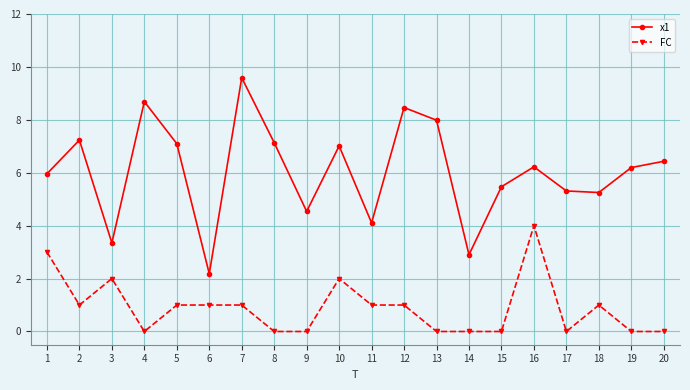

Reading left to right, transcribe all the data shown in this chart.

x1: 1=6.0	2=7.2	3=3.3	4=8.7	5=7.1	6=2.2	7=9.6	8=7.1	9=4.5	10=7.0	11=4.1	12=8.5	13=8.0	14=2.9	15=5.5	16=6.2	17=5.3	18=5.3	19=6.2	20=6.4
FC: 1=3.0	2=1.0	3=2.0	4=0.0	5=1.0	6=1.0	7=1.0	8=0.0	9=0.0	10=2.0	11=1.0	12=1.0	13=0.0	14=0.0	15=0.0	16=4.0	17=0.0	18=1.0	19=0.0	20=0.0